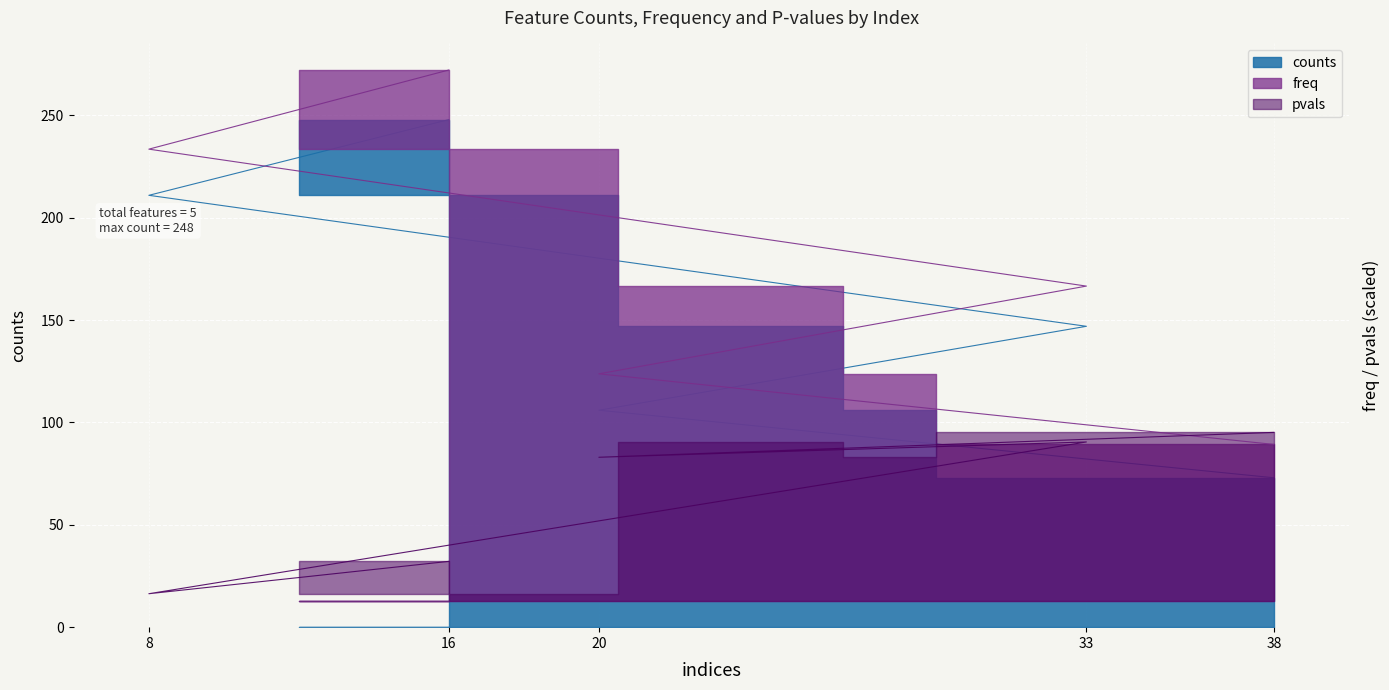

True or false: freq and counts cross at least once.

False